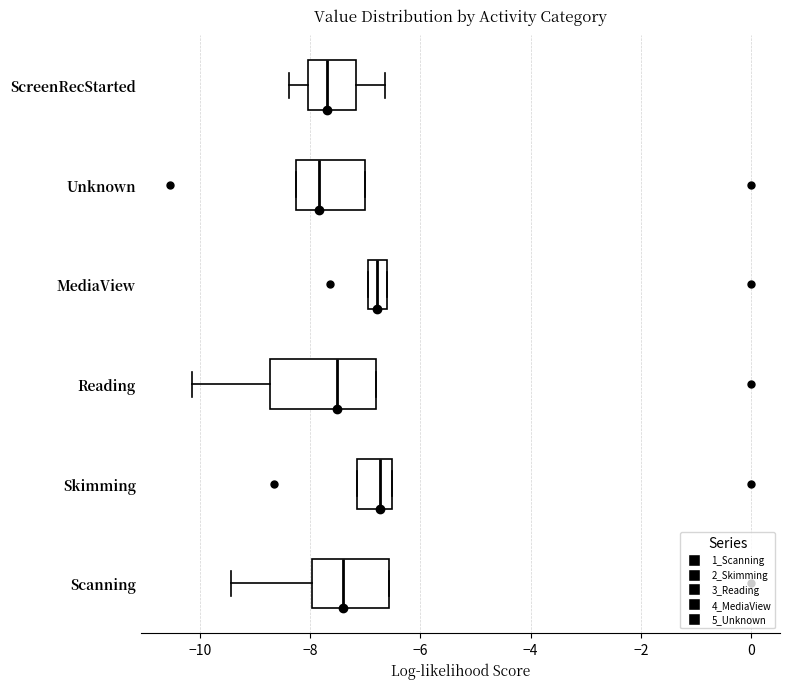

Comparing the boxes themselves (not the whiskers), which one is the widest?

Reading